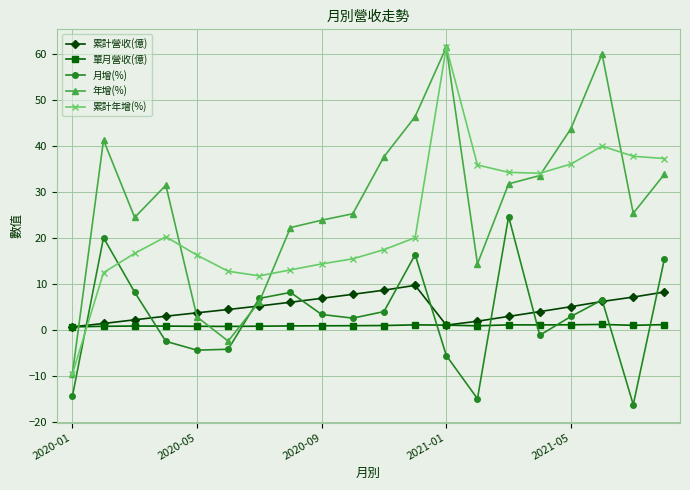

How many times do 累計營收(億) and 年增(%) cross each other?

3